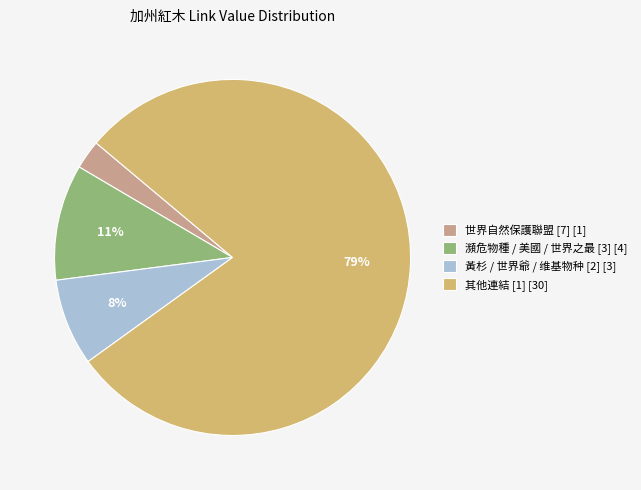

To the nearest percent, what percentage of the pie is 瀕危物種 / 美國 / 世界之最 [3] [4]?

11%